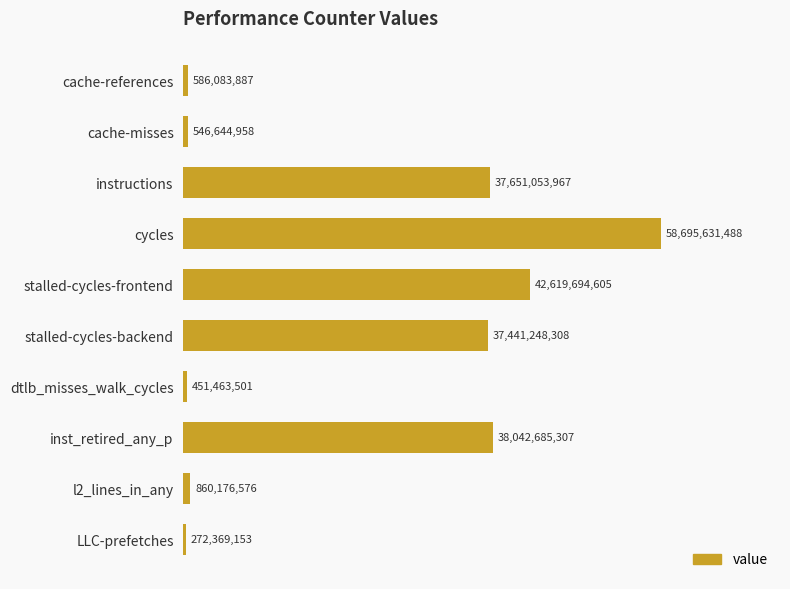

What is the sum of all values?

217167051750